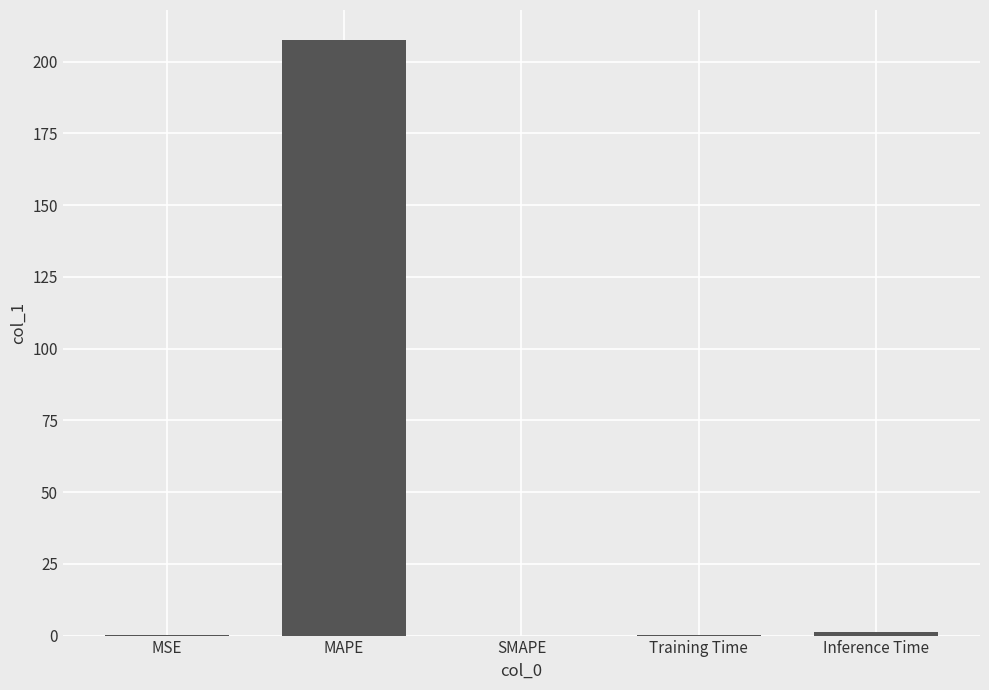

What is the sum of all values?

209.2